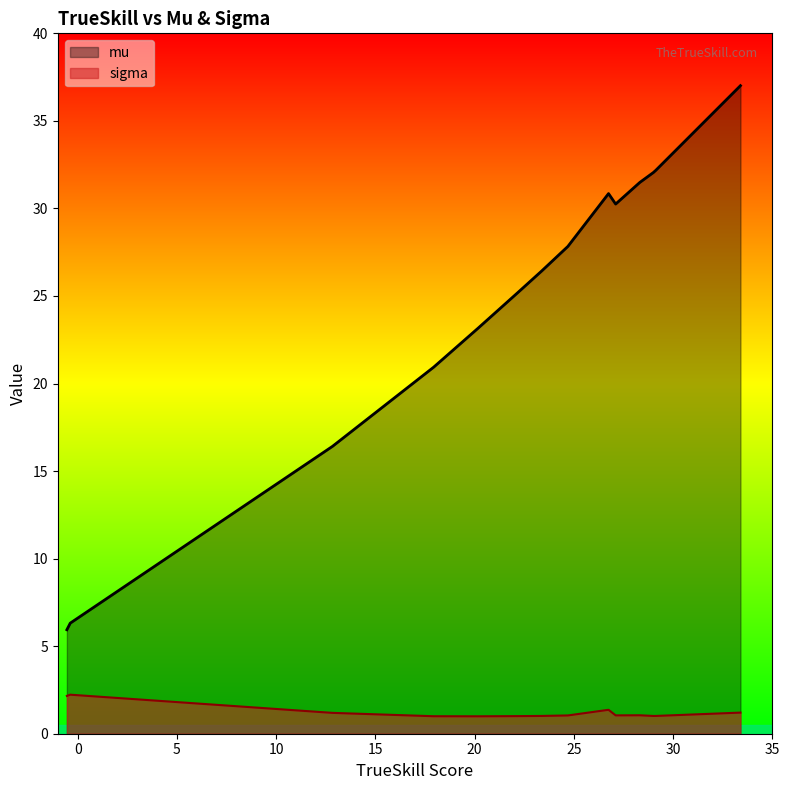

What is the sum of all x values?

294.0